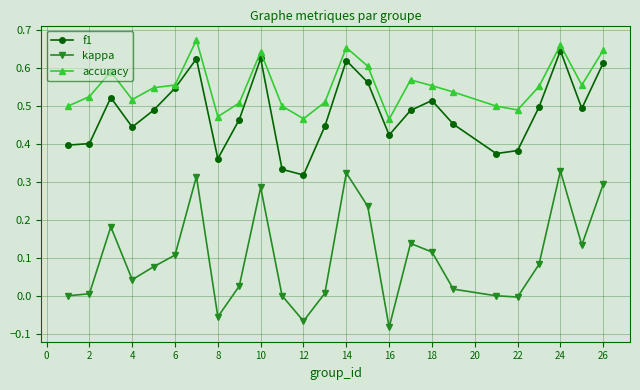

List the series in order of their peak value, highest first.

accuracy, f1, kappa